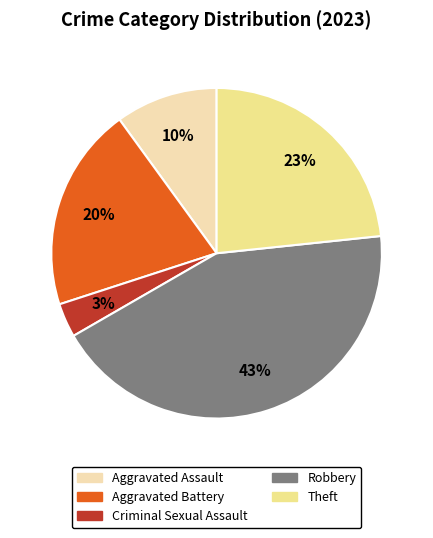

To the nearest percent, what is the average slice percentage?

20%